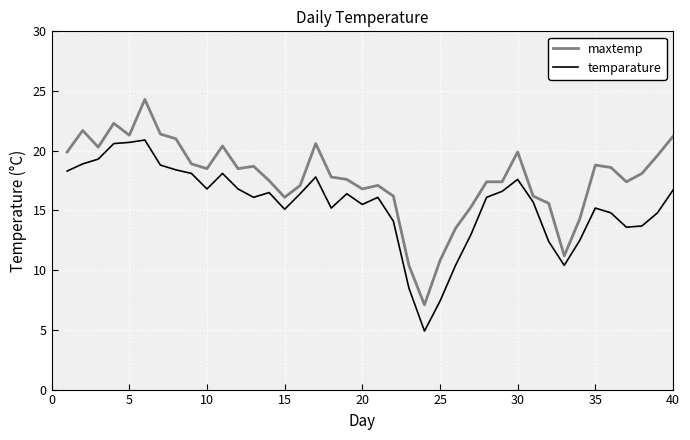

Which series has the largest total across all categories?

maxtemp